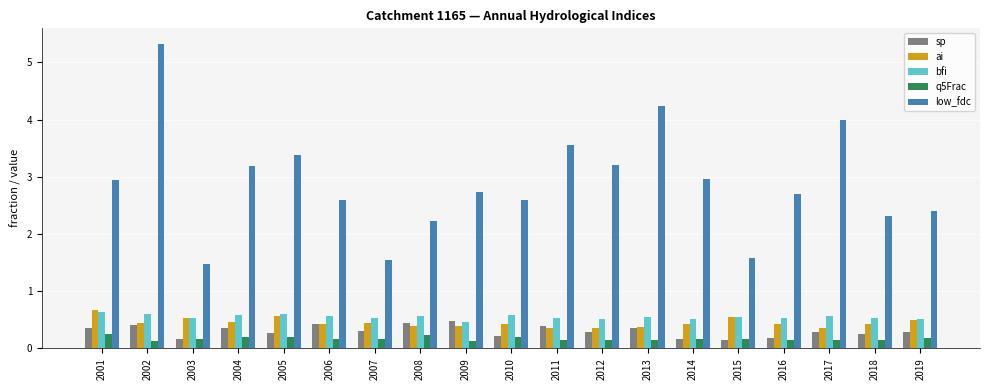

How many data points does each series have?

19